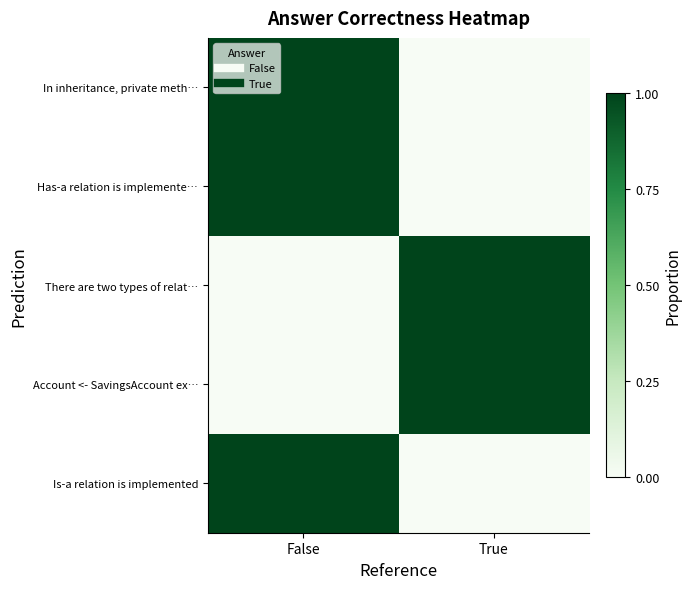

How many categories are shown in the chart?

2